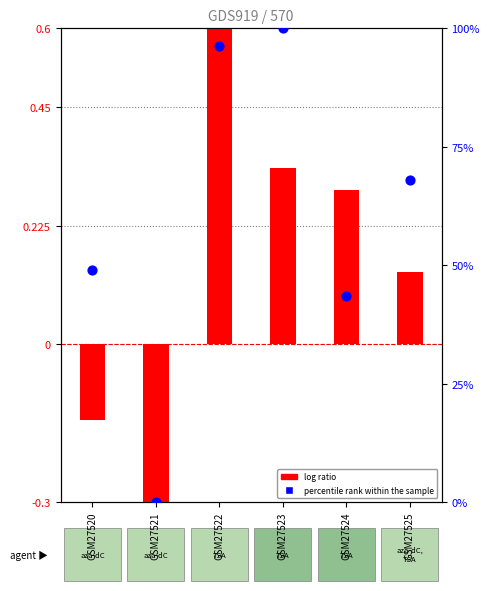

Approximately how many times larger is the value at GSM27525 compared to GSM27522?

0.7